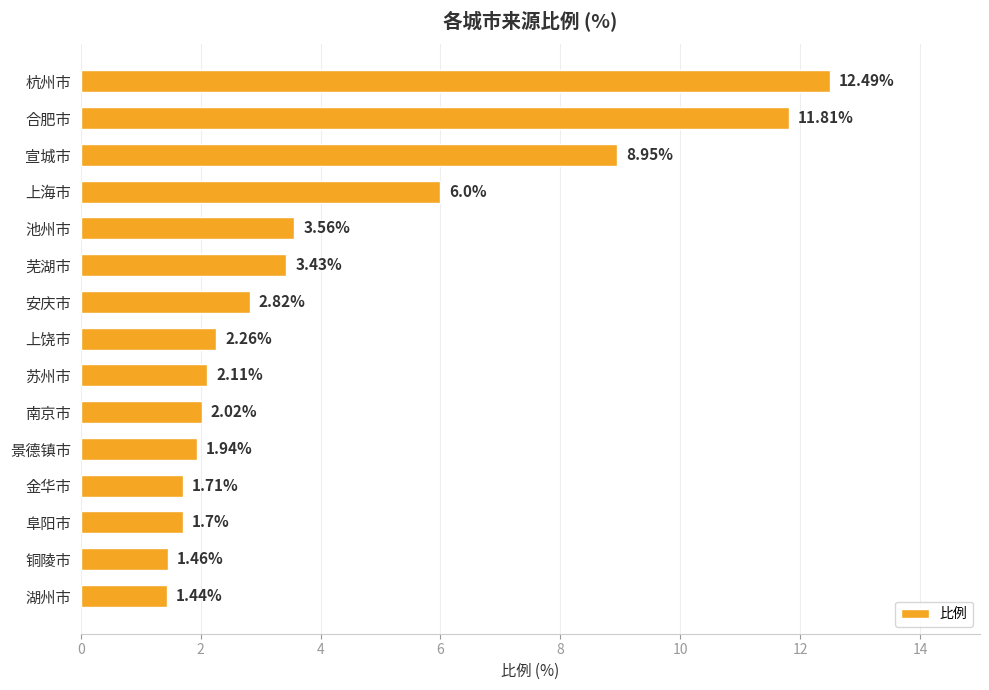

At which label is the value closest to 6?

上海市